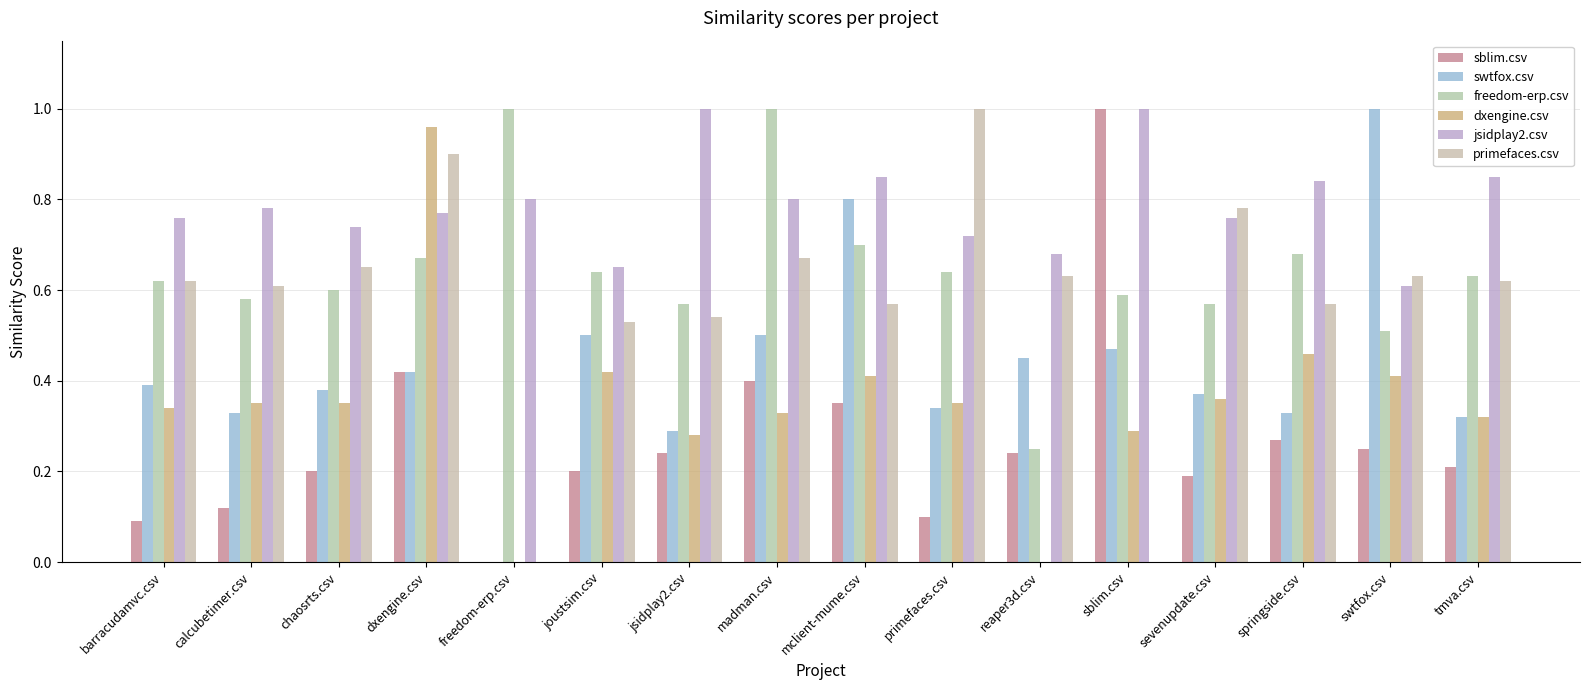

Are the bars horizontal?

No